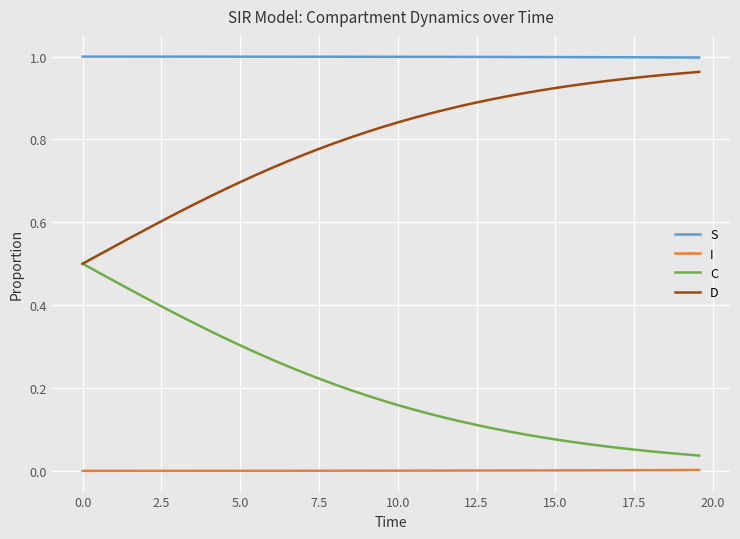

True or false: S and D intersect in this chart.

False